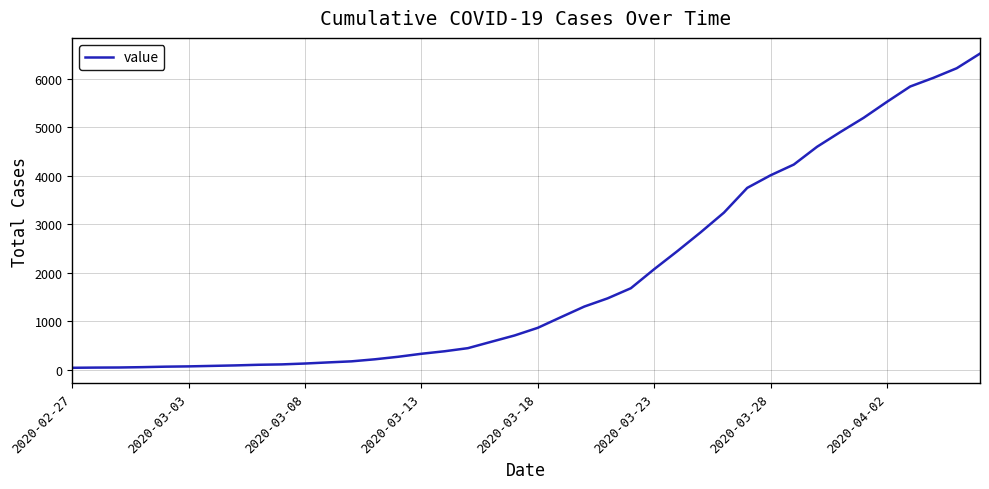

What is the greatest value displayed?

6523